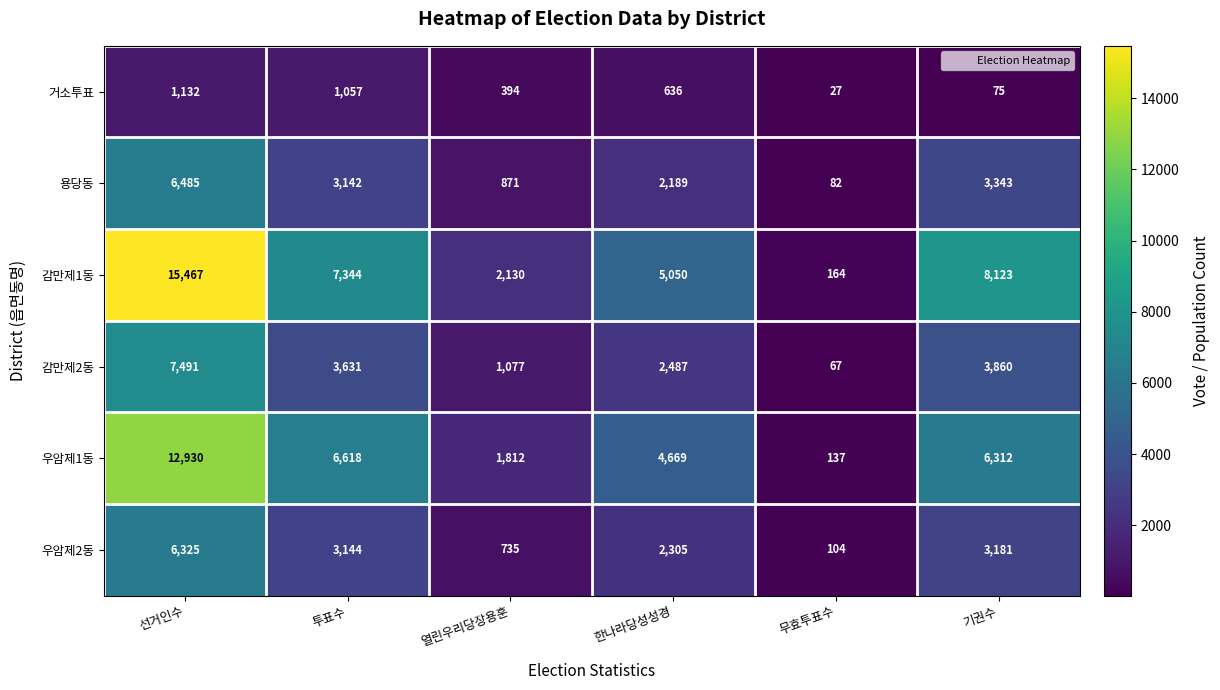

Rank the series by their maximum value, from highest to lowest.

감만제1동, 우암제1동, 감만제2동, 용당동, 우암제2동, 거소투표